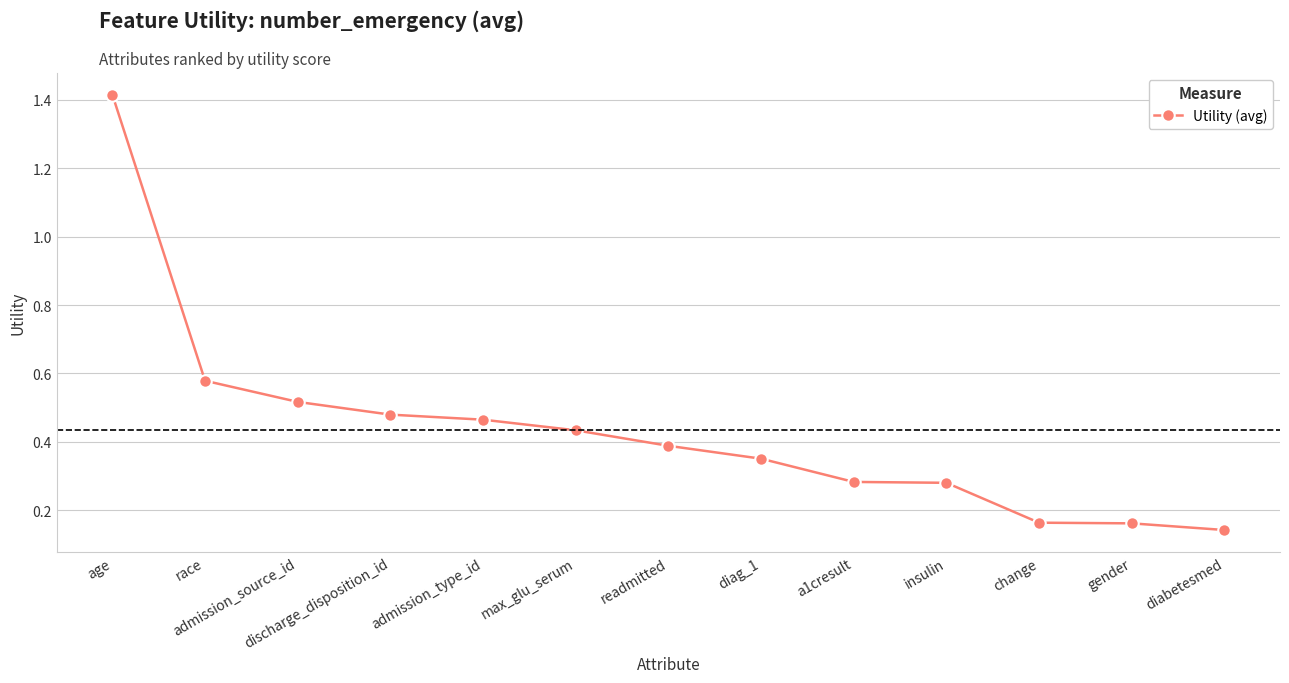

What position from the right is max_glu_serum?

8